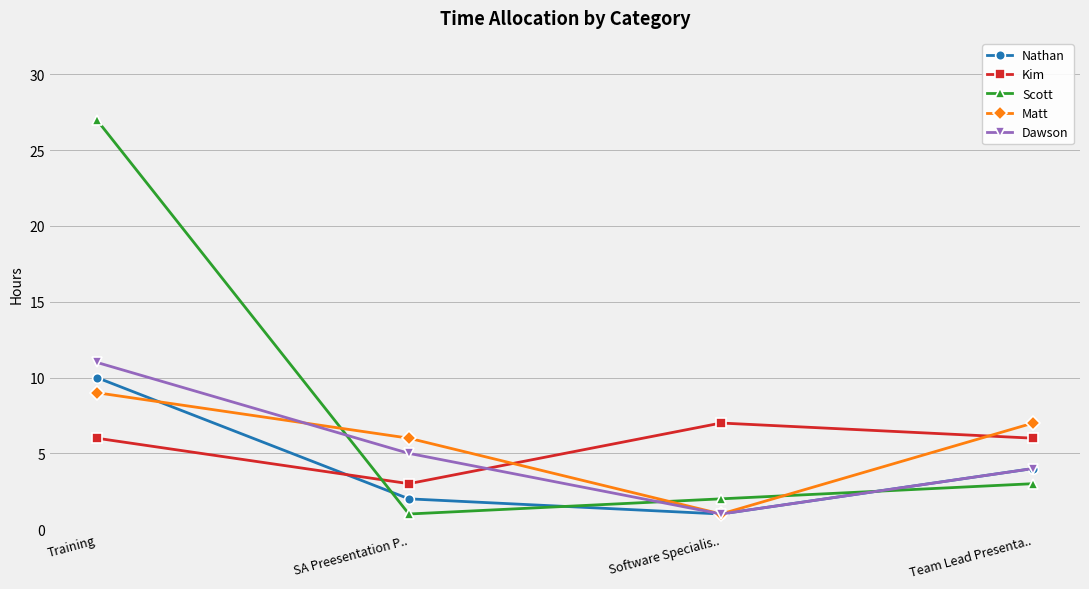

Is this an area chart (filled region under the line)?

No